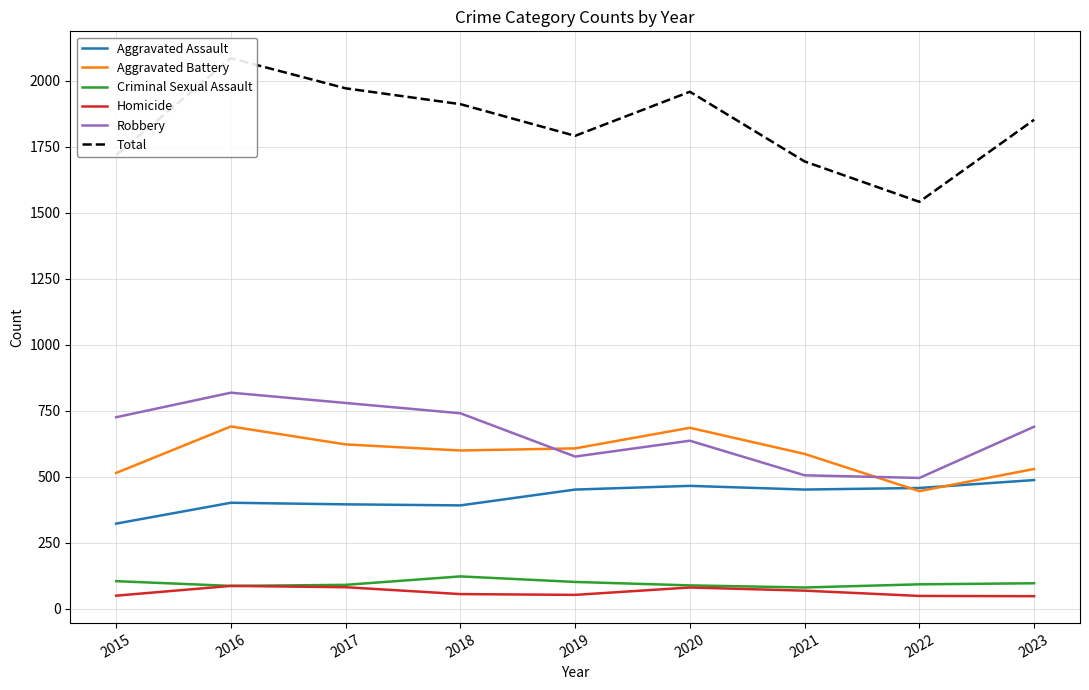

How many lines are shown in the chart?

6